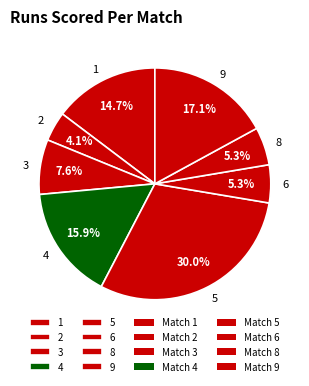

How many slices are in this pie chart?

8